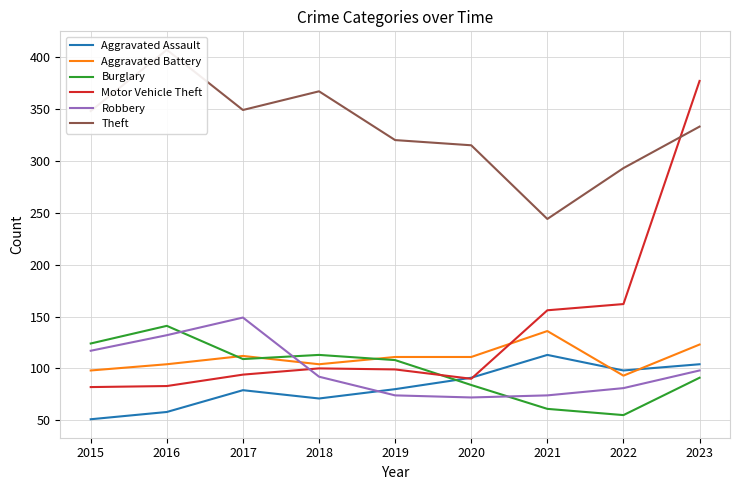

True or false: Theft has a value of 333 at 2023.

True